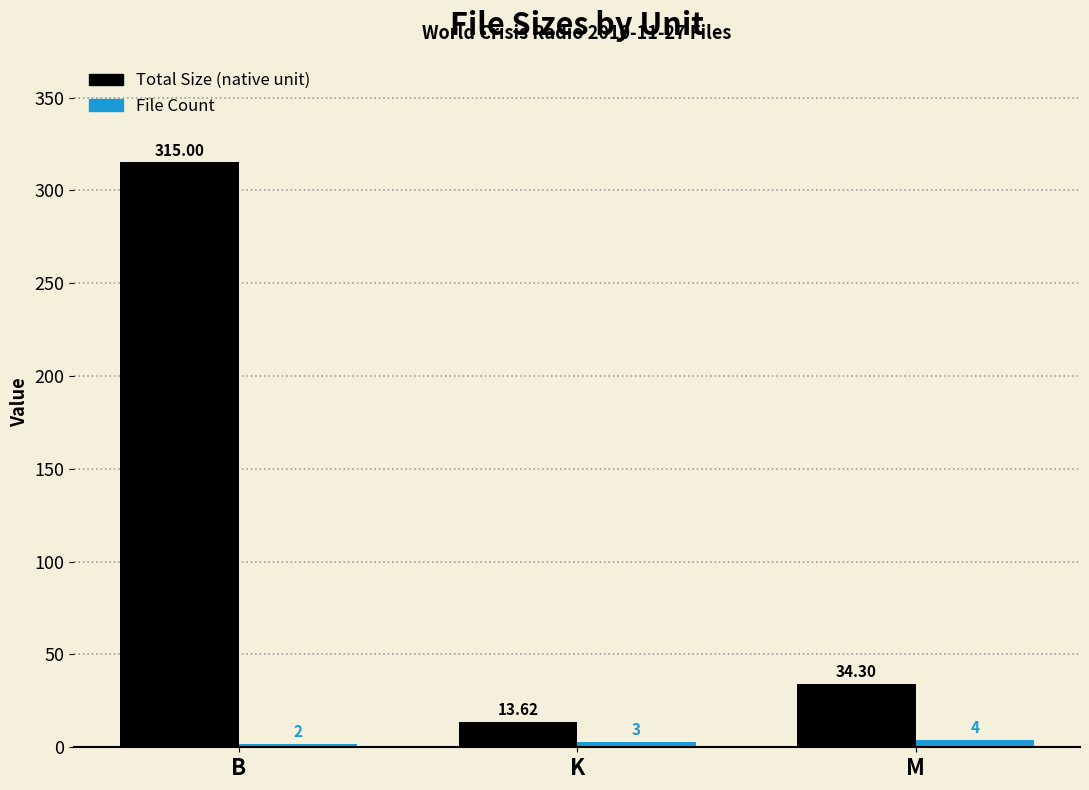

At which category is the sum across all series the highest?

B